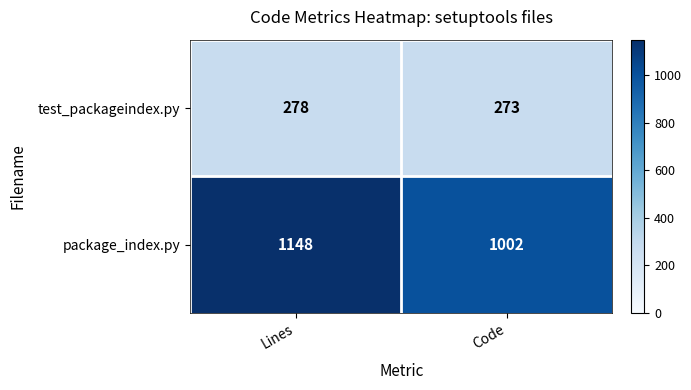

What is the approximate value of test_packageindex.py at Code?

273